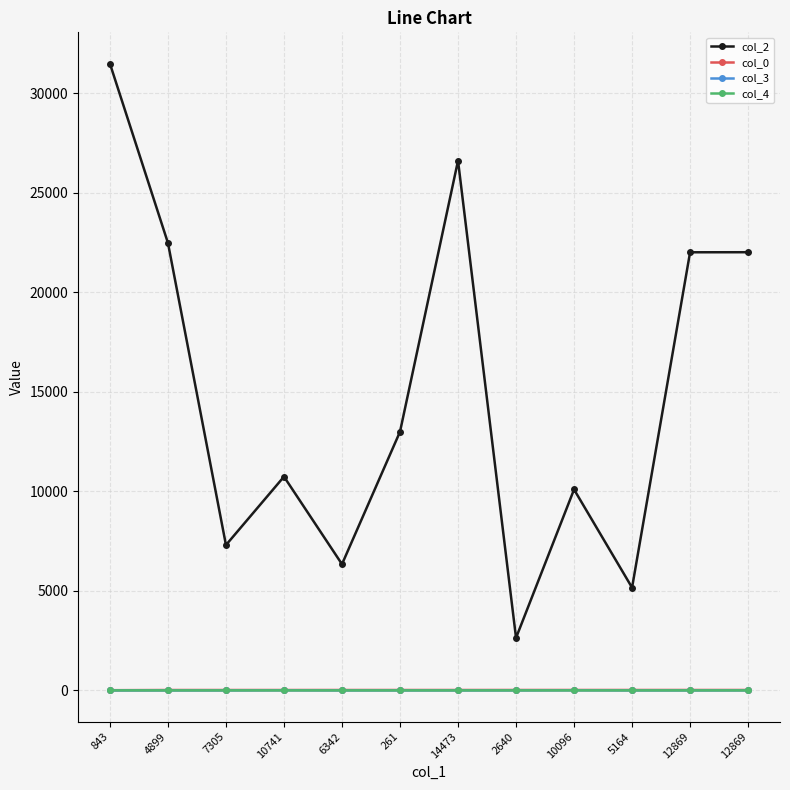

How many lines are shown in the chart?

4